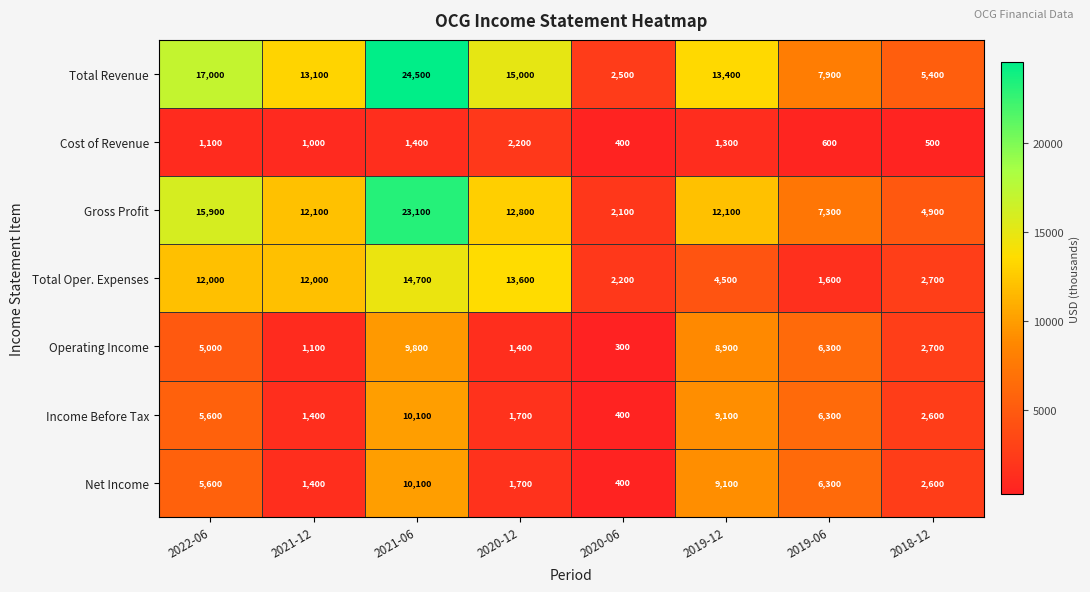

What is the difference between the highest and lowest values at 2022-06?

15900